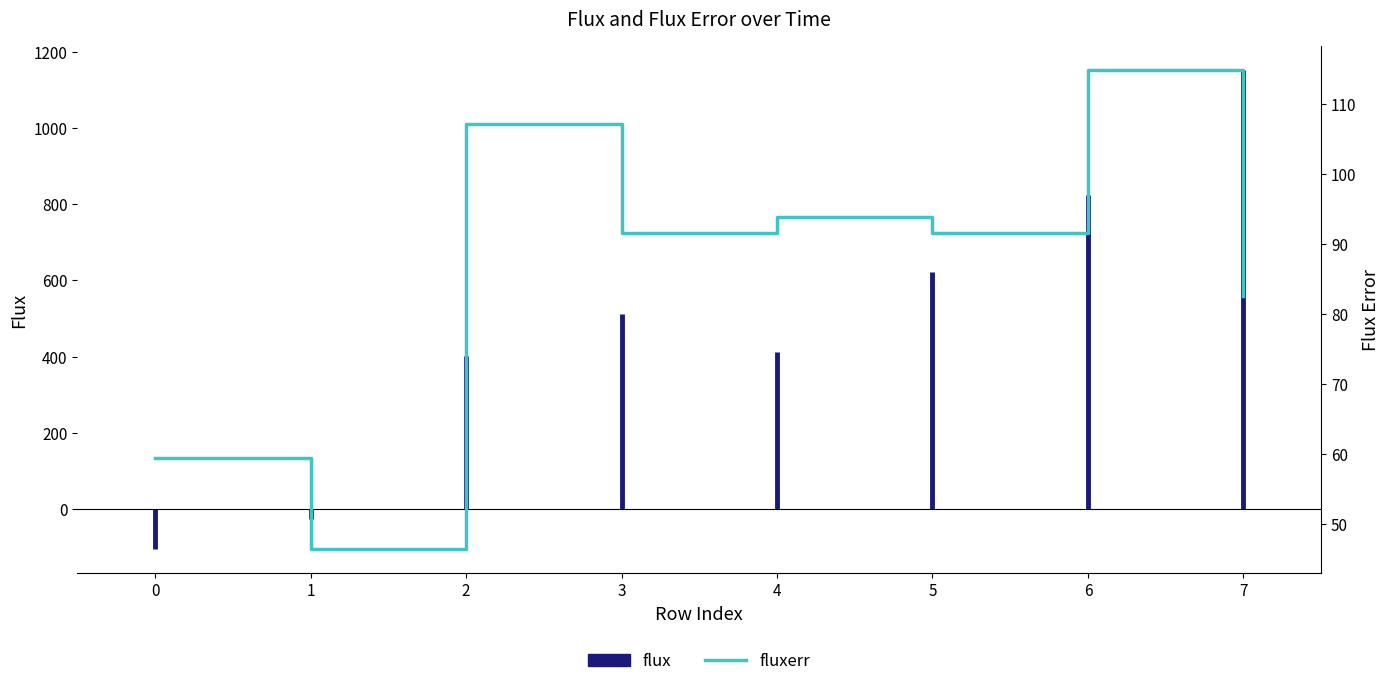

Which category has the highest value across all series?

6